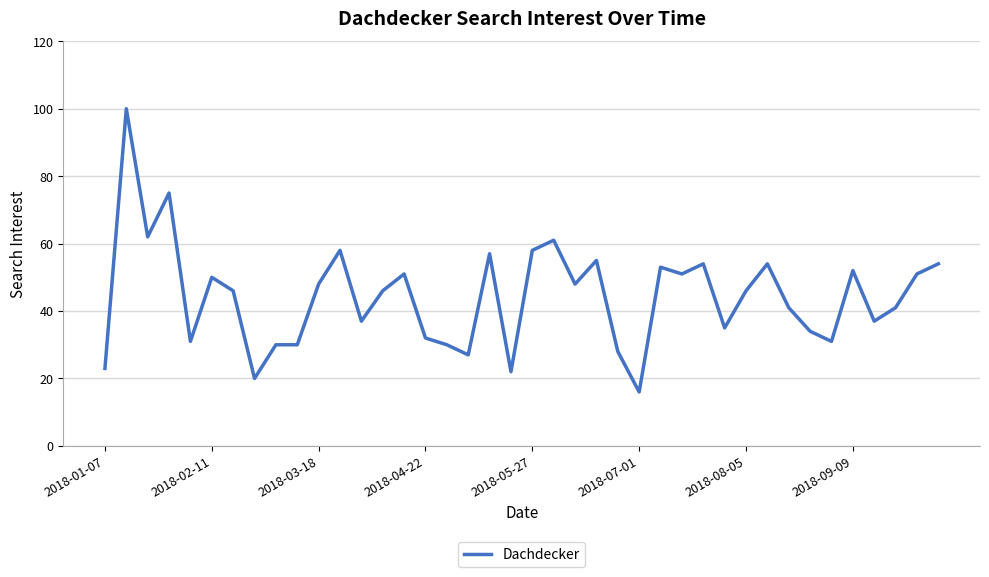

Reading left to right, transcribe all the data shown in this chart.

23	100	62	75	31	50	46	20	30	30	48	58	37	46	51	32	30	27	57	22	58	61	48	55	28	16	53	51	54	35	46	54	41	34	31	52	37	41	51	54